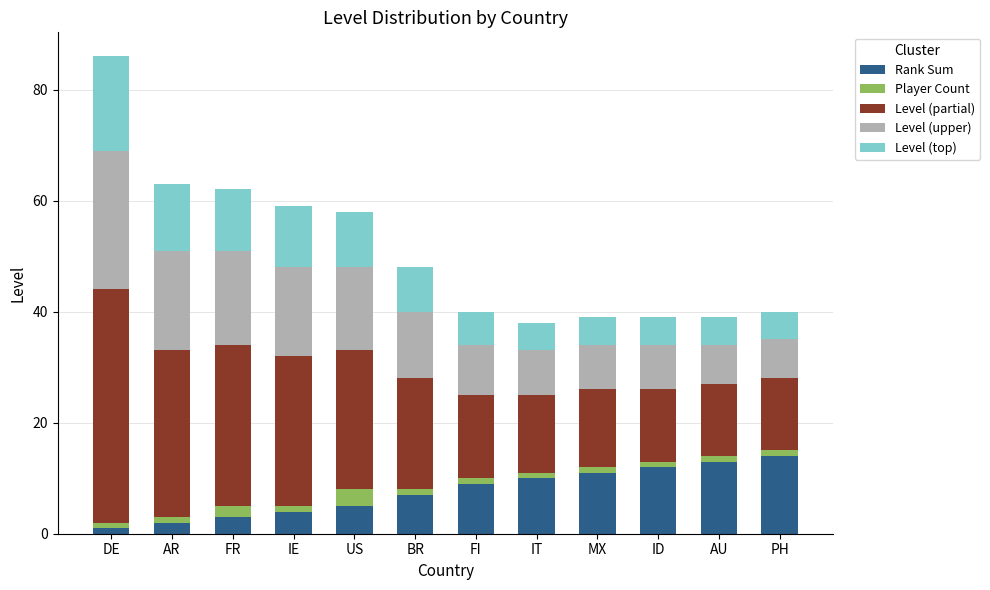

What is the maximum value for Rank Sum?

14